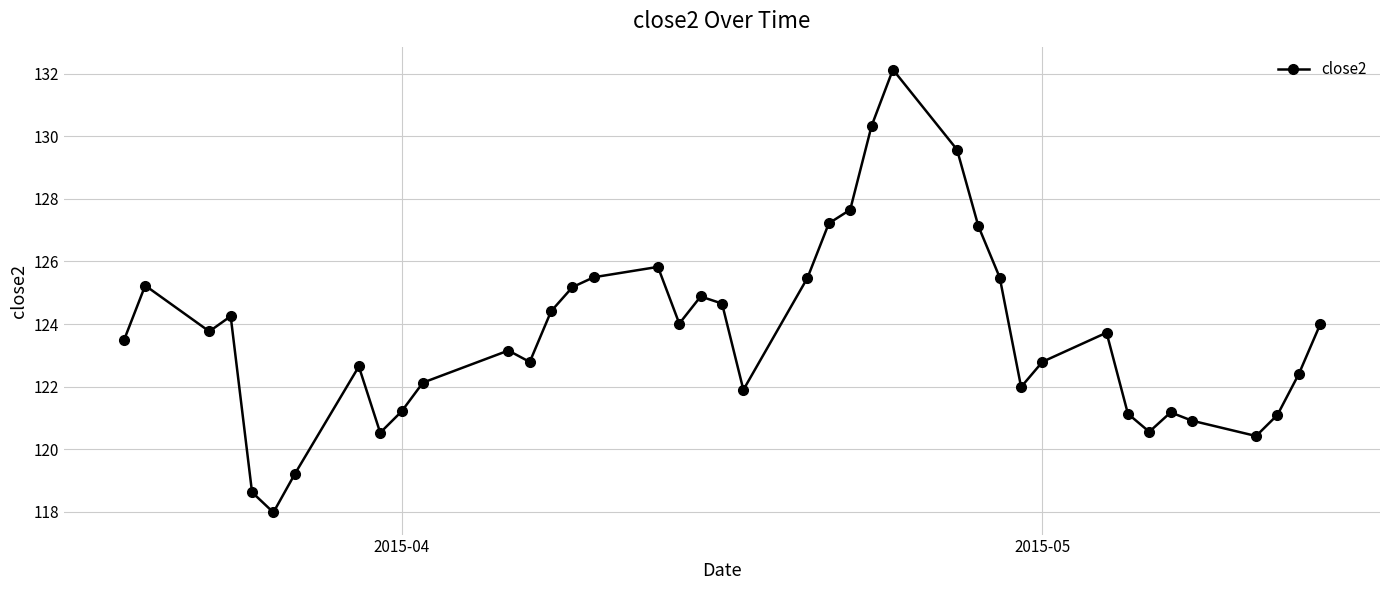

How many interior local peaks (higher than both neighbors) does the data have?

9